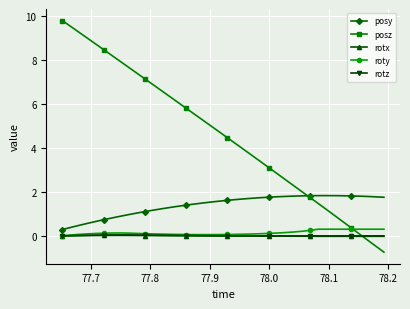

How many lines are shown in the chart?

5